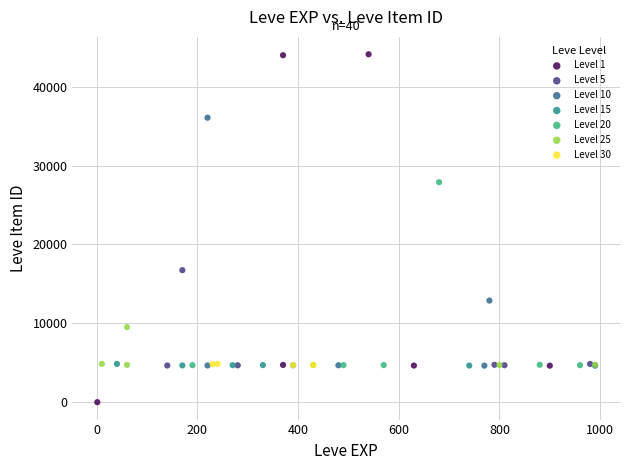

Which series has the largest Y range (max minus min)?

Level 1